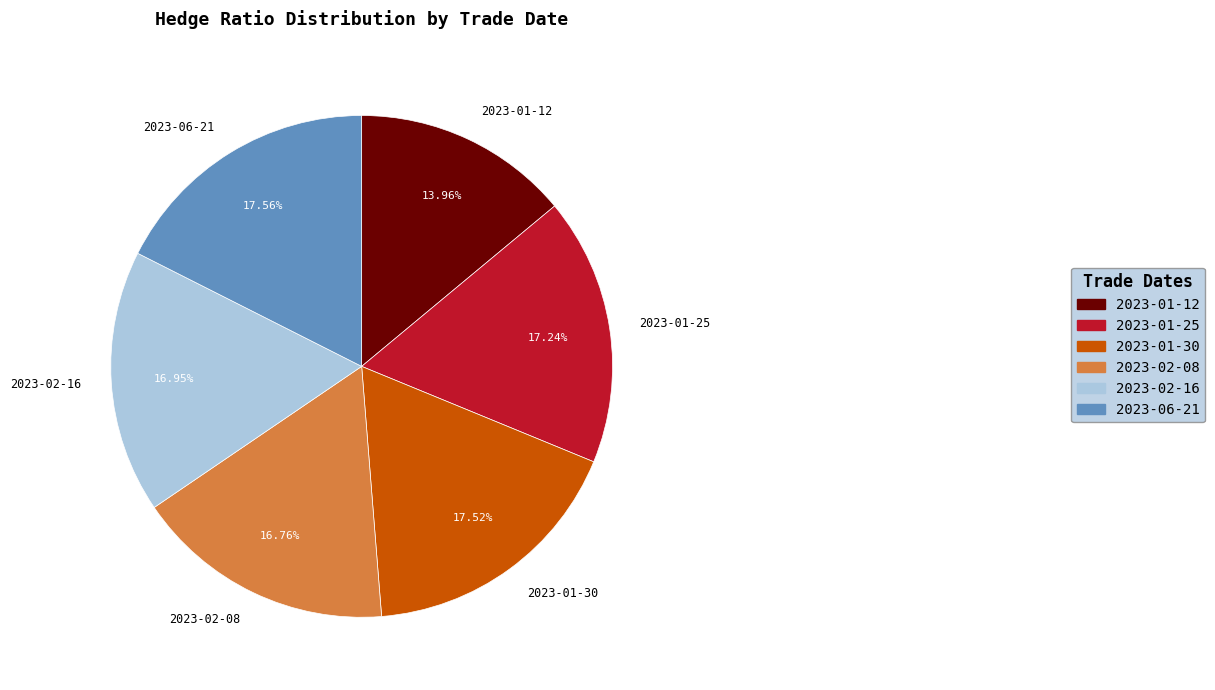

To the nearest percent, what percentage of the pie is 2023-01-25?

17%